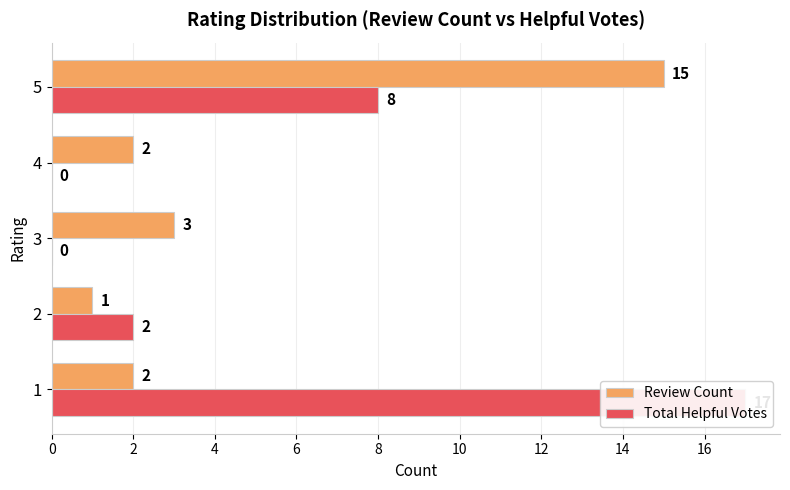

What are all the series names shown in the legend?

Review Count, Total Helpful Votes